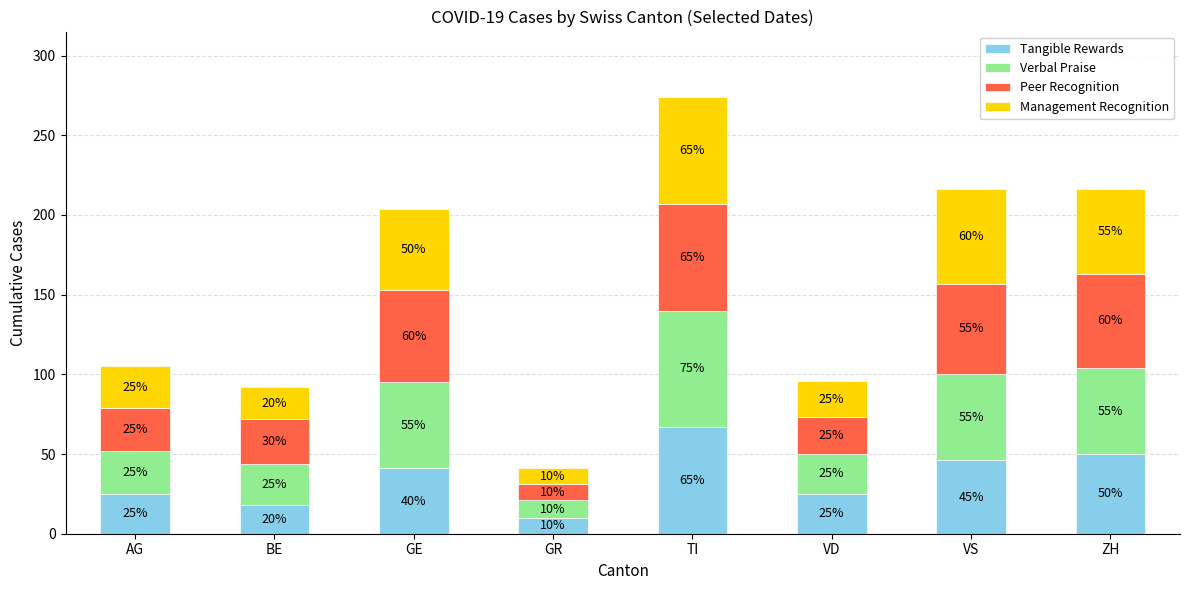

Reading left to right, transcribe the values for Tangible Rewards.

25	18	41	10	67	25	46	50